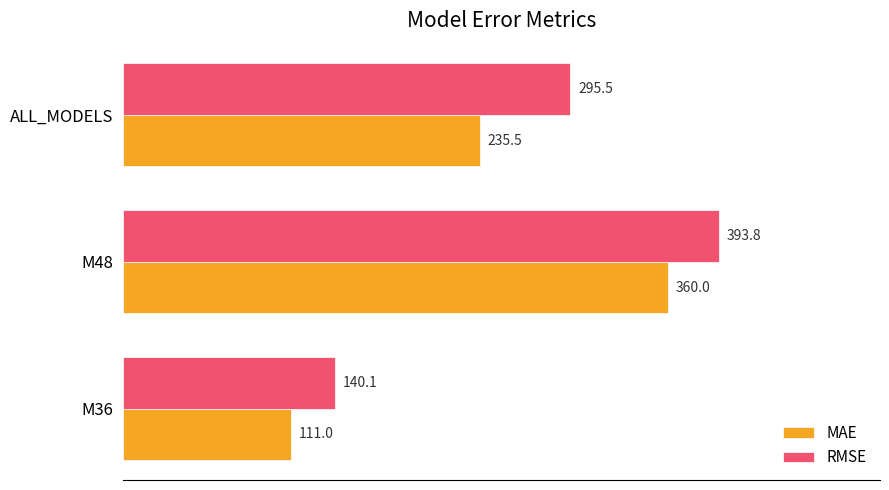

At which label does RMSE reach its peak?

M48